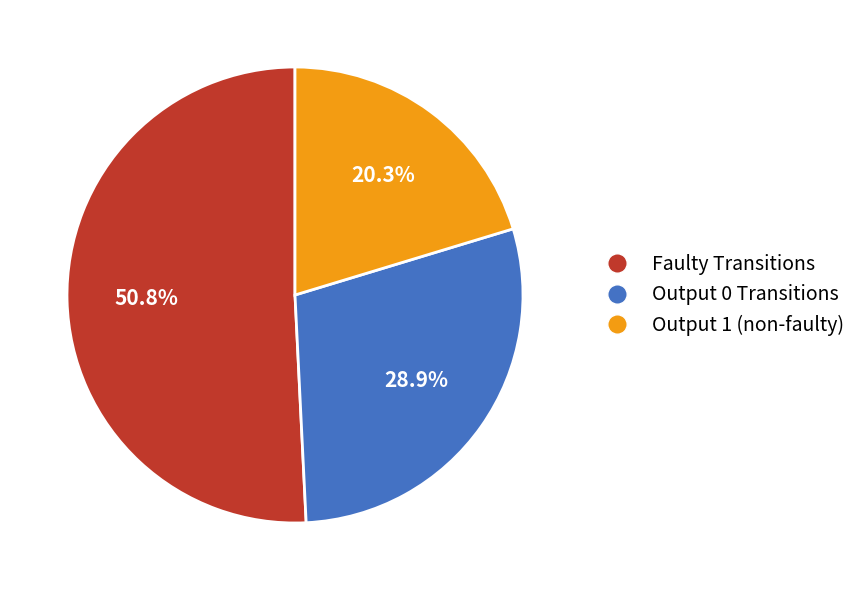

Count the number of slices in the pie.

3